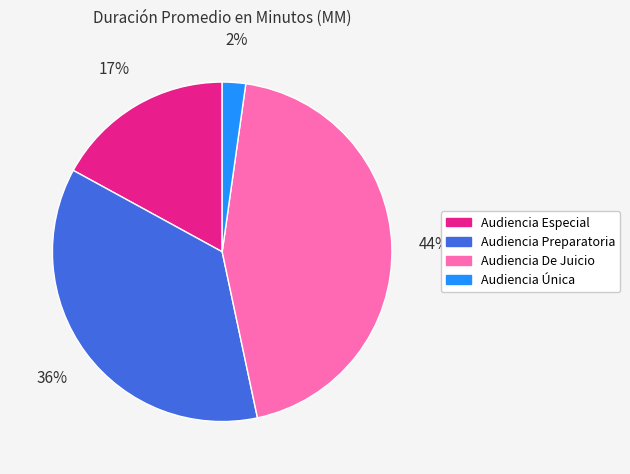

To the nearest percent, what is the difference between the largest and smallest slice percentages?

42%